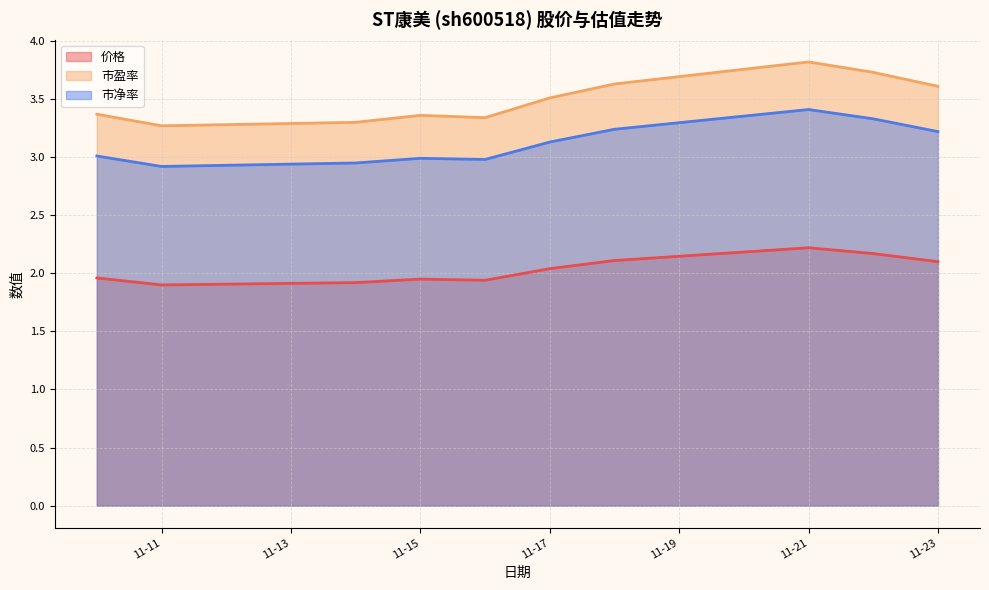

Rank the series by their average value, from highest to lowest.

市盈率, 市净率, 价格